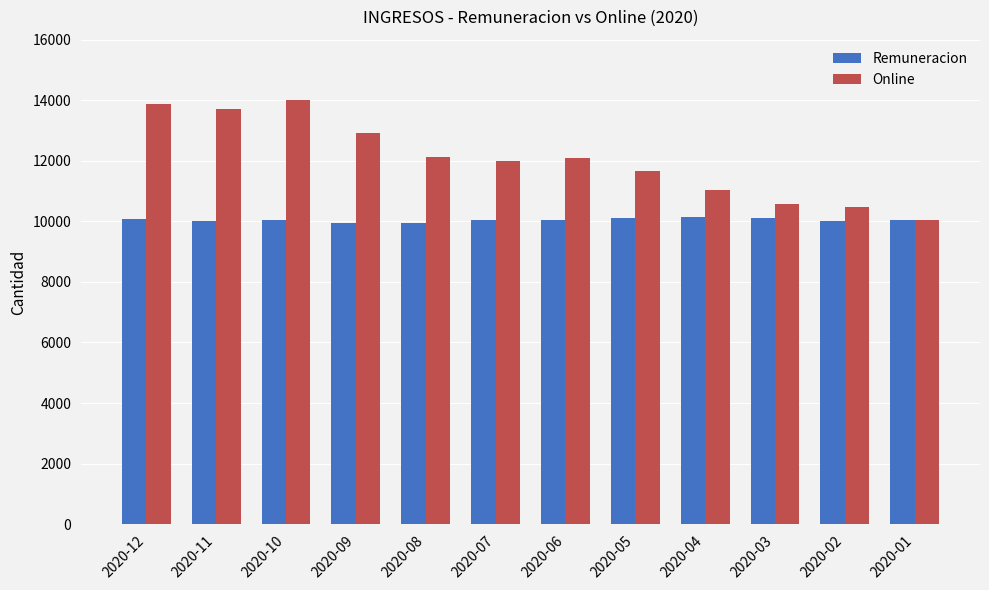

What is the value of the Remuneracion bar at the 6th from the left?

10033